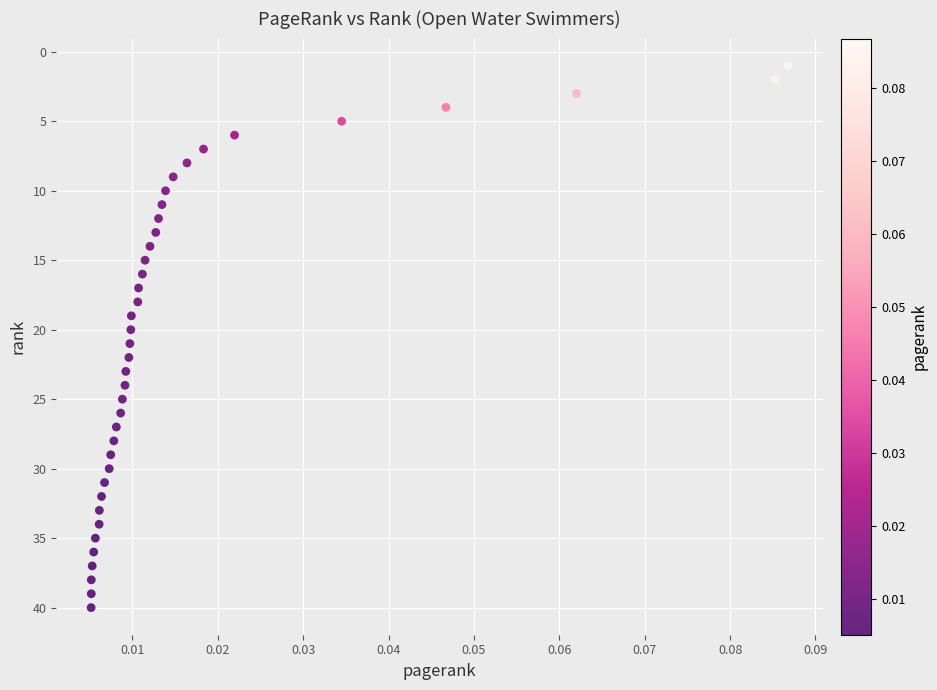

What is the range of Y values (max minus min)?

39